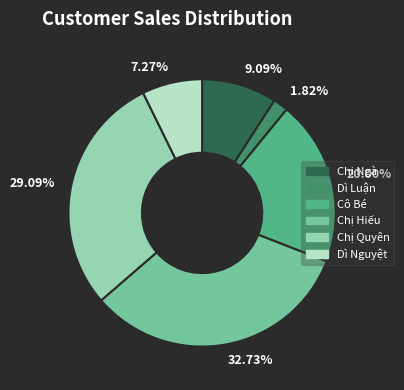

Combined, do 32.73% and 20.00% account for over 50%?

Yes